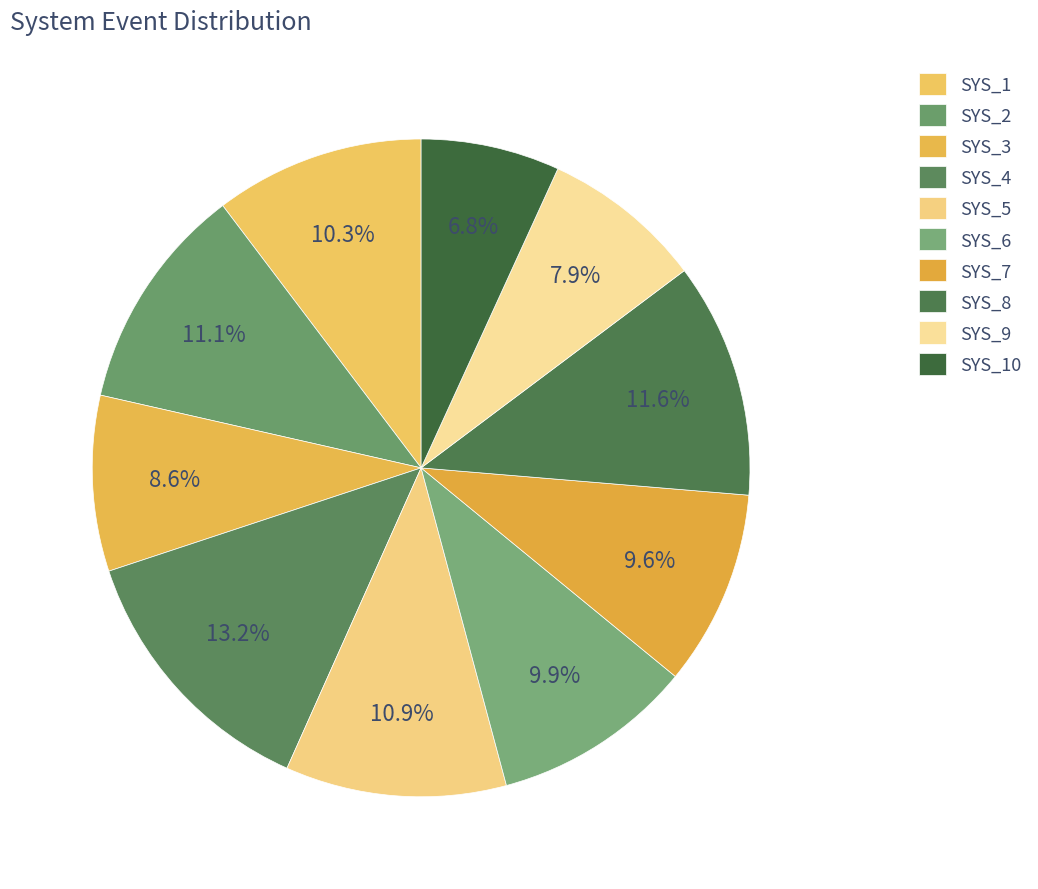

How many slices are in this pie chart?

10